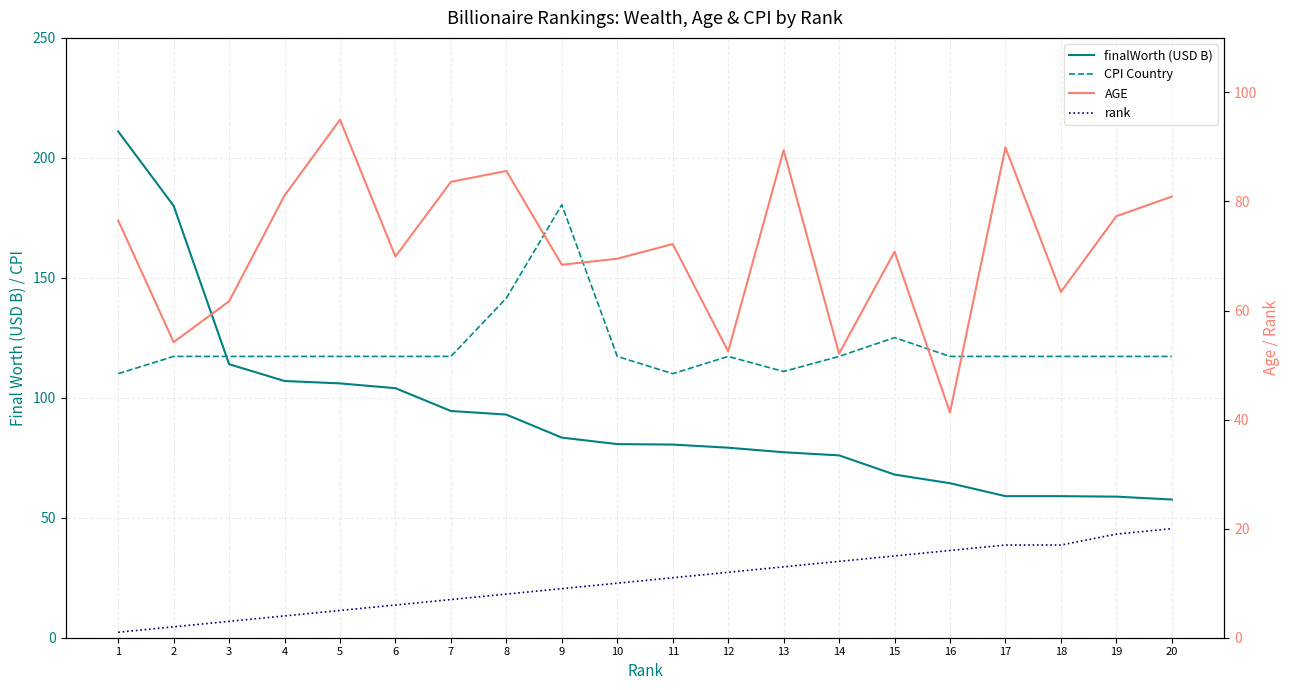

True or false: finalWorth (USD B) and rank intersect in this chart.

False